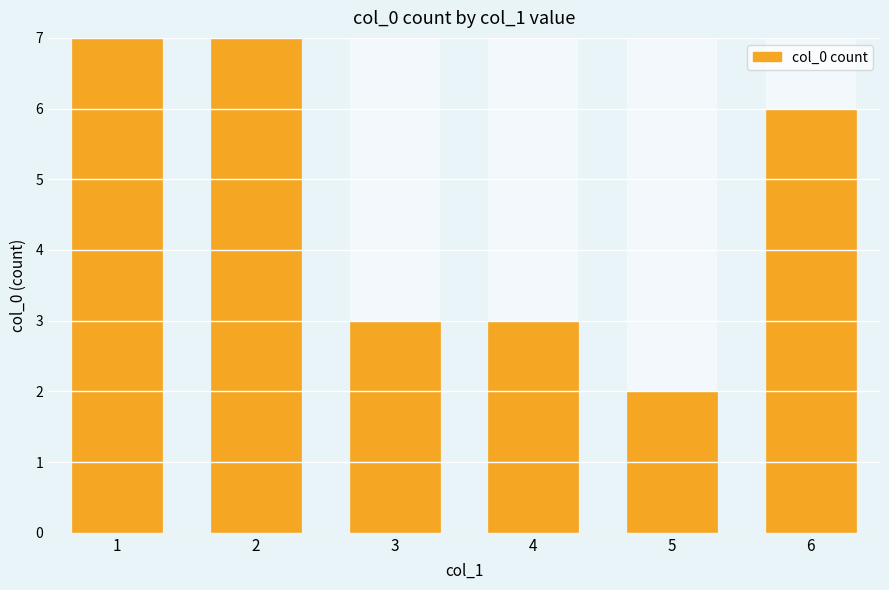

Which label corresponds to the largest value in the chart?

2